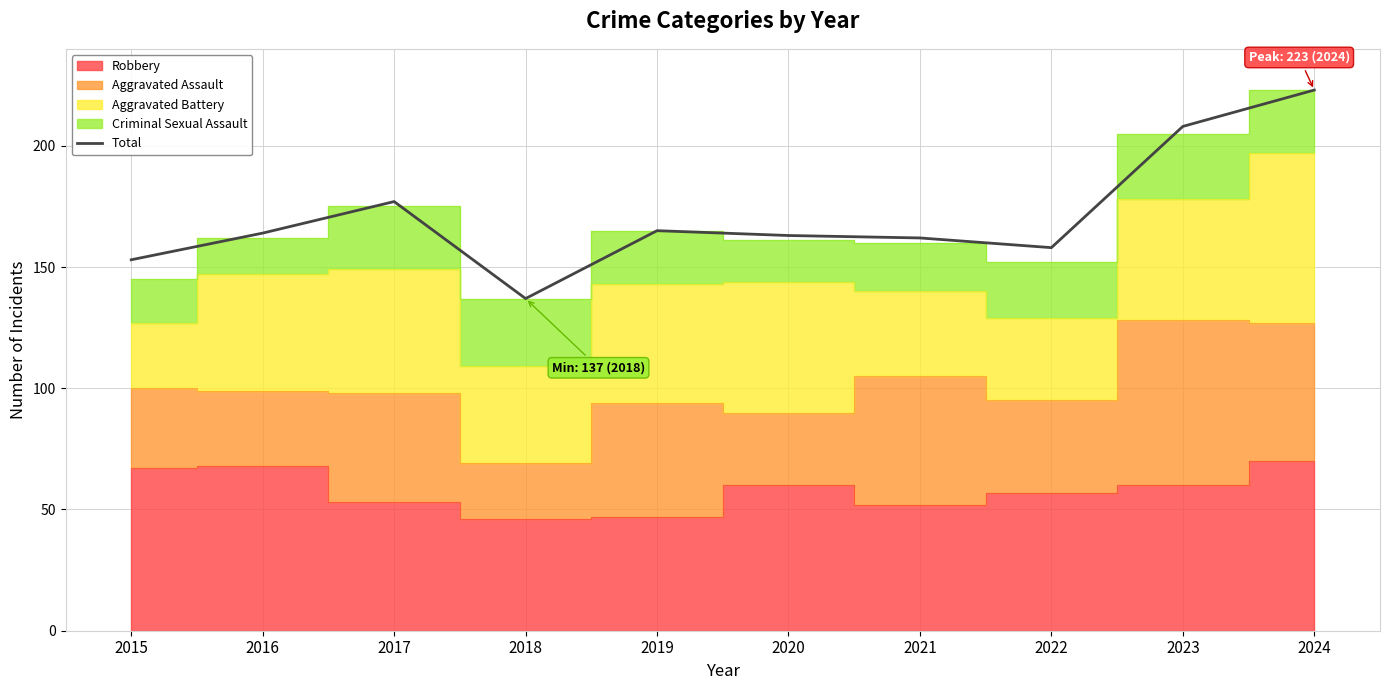

What value does the data have at 2024?

223